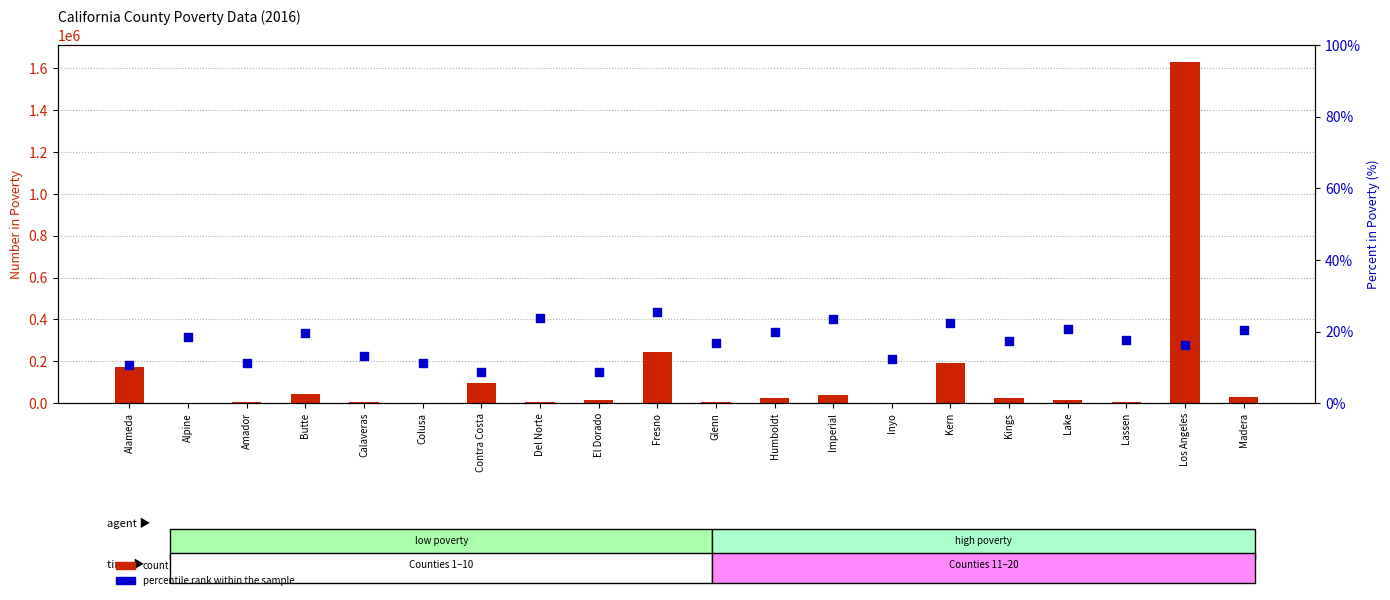

Which series has the largest total across all categories?

count